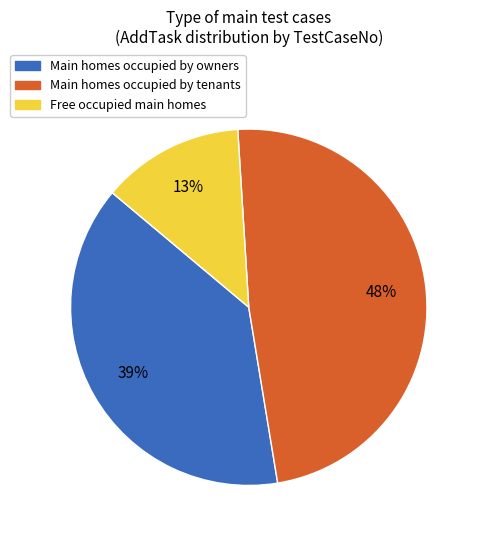

Is there any slice that represents more than half of the pie?

No